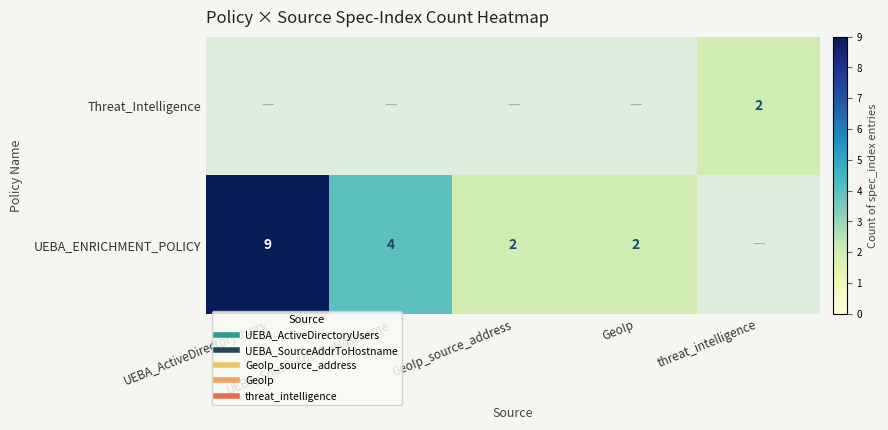

Rank the series by their maximum value, from lowest to highest.

Threat_Intelligence, UEBA_ENRICHMENT_POLICY